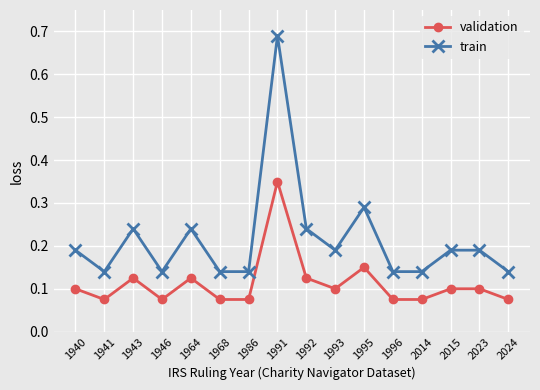

What is the sum of all validation values?

1.8